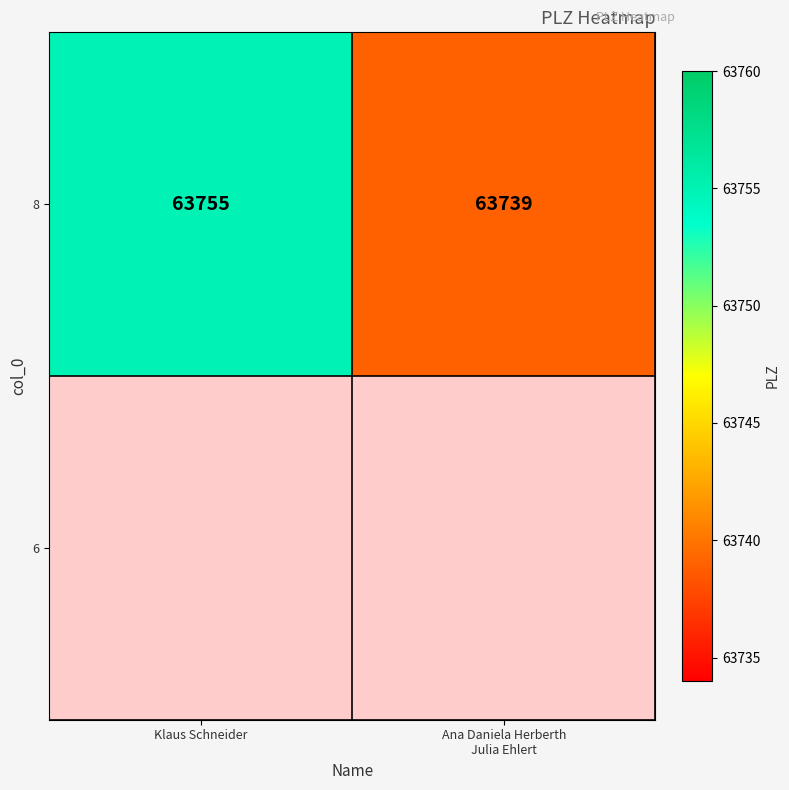

Rank the categories by value from lowest to highest.

Ana Daniela Herberth
Julia Ehlert, Klaus Schneider